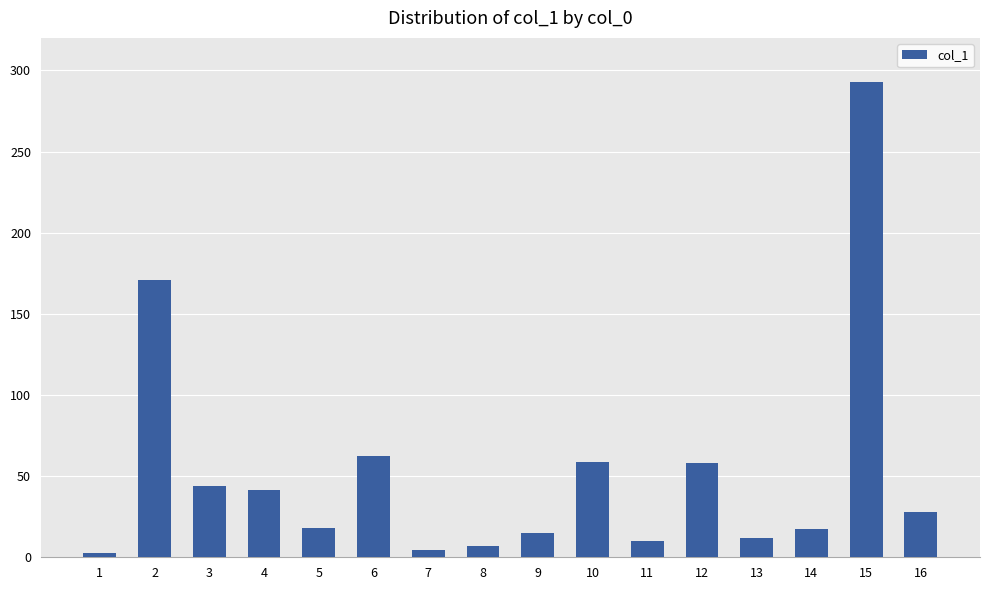

How many data points does each series have?

16